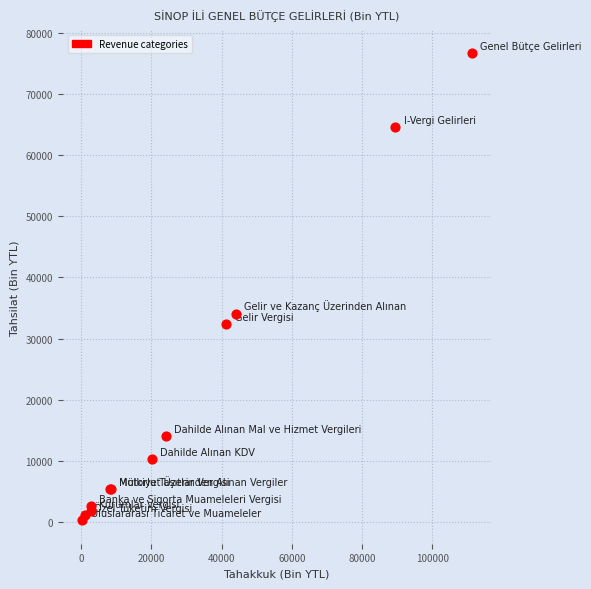

What Y value in the scatter plot is closest to 38460?

34092